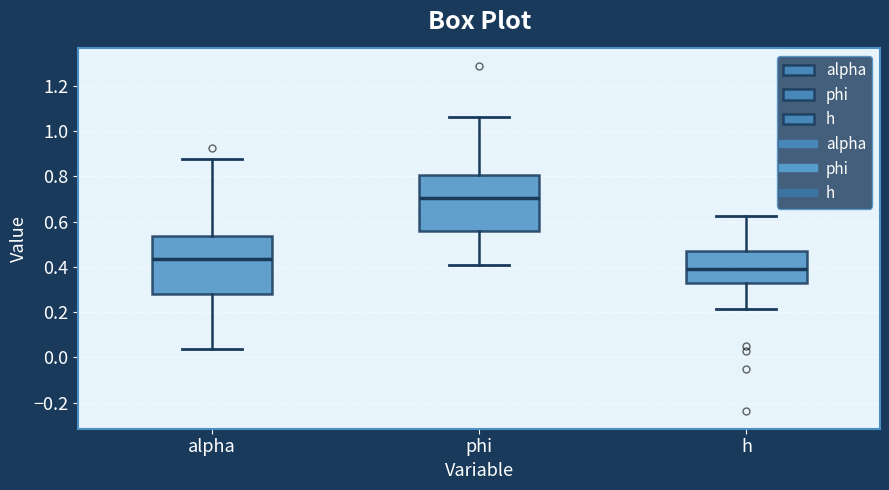

Reading left to right, read every box against the y-axis: the position of its median line, the range the box covers, and the ends of its whiskers. The values are not printed on the chart, so give them approximately, as read against the axis.

alpha: median 0.44, box 0.28 to 0.54, whiskers 0.04 to 0.88
phi: median 0.70, box 0.56 to 0.80, whiskers 0.42 to 1.06
h: median 0.40, box 0.34 to 0.46, whiskers 0.22 to 0.62